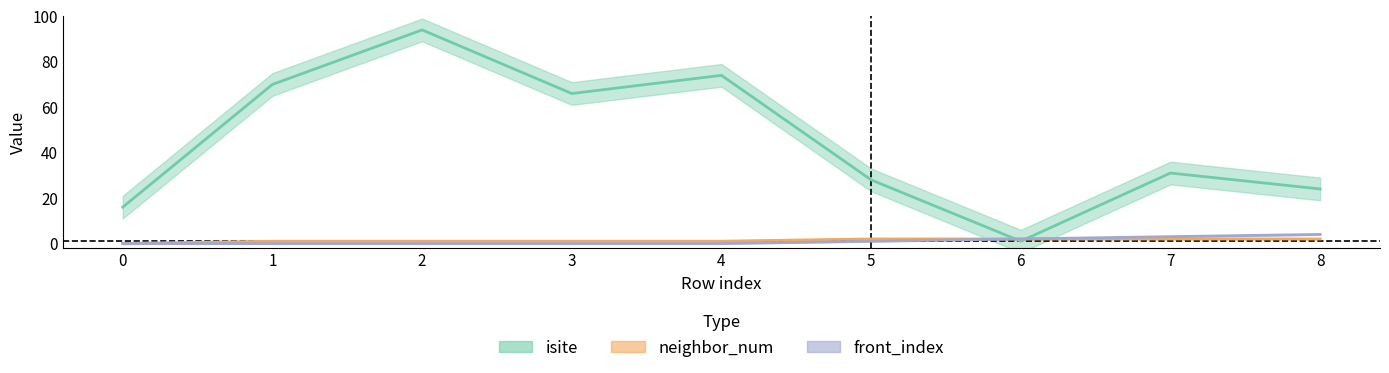

What value does the front_index series have at 6?

2